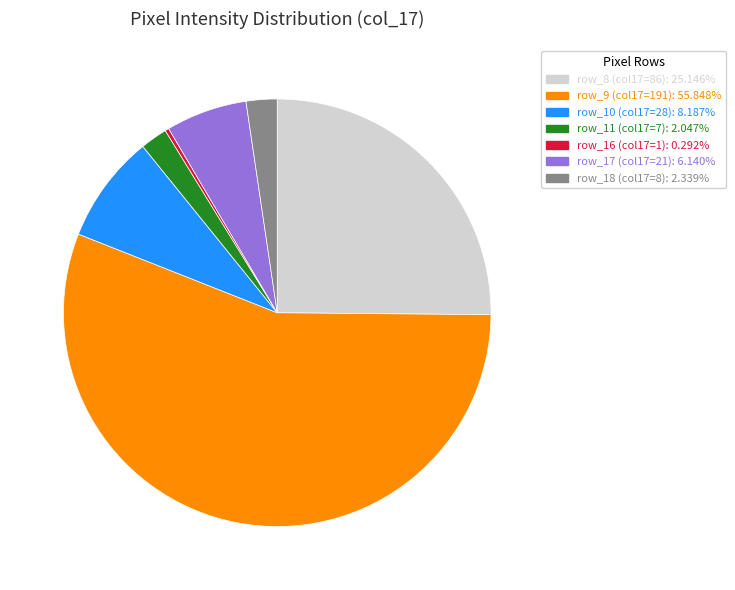

What is the ratio of the value at row_18 (col17=8): 2.339% to the value at row_10 (col17=28): 8.187%?

0.3